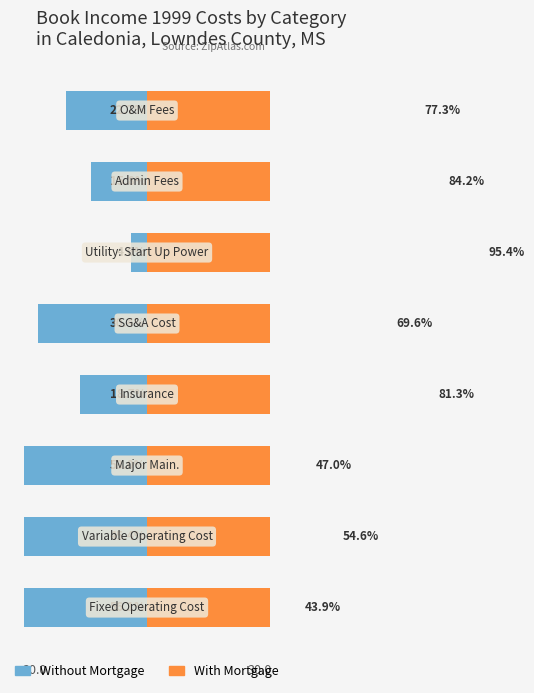

What is the average value of the With Mortgage series?

2.3